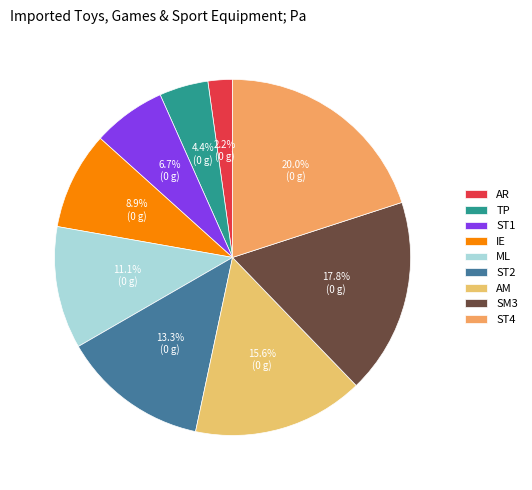

To the nearest percent, what percentage of the pie is AR?

2%